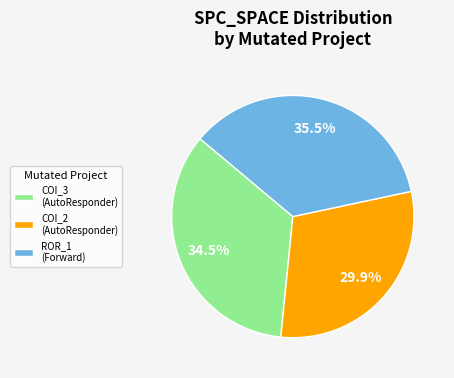

Rank the categories by value from lowest to highest.

COI_2 (AutoResponder), COI_3 (AutoResponder), ROR_1 (Forward)